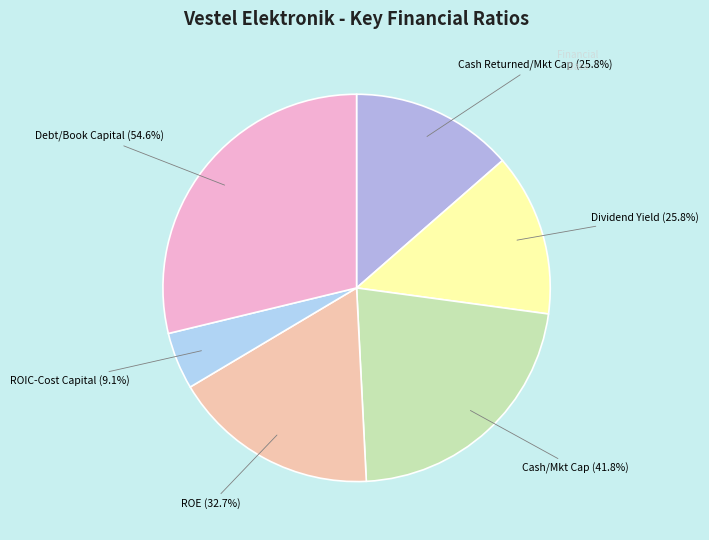

To the nearest percent, what is the difference between the largest and smallest slice percentages?

24%